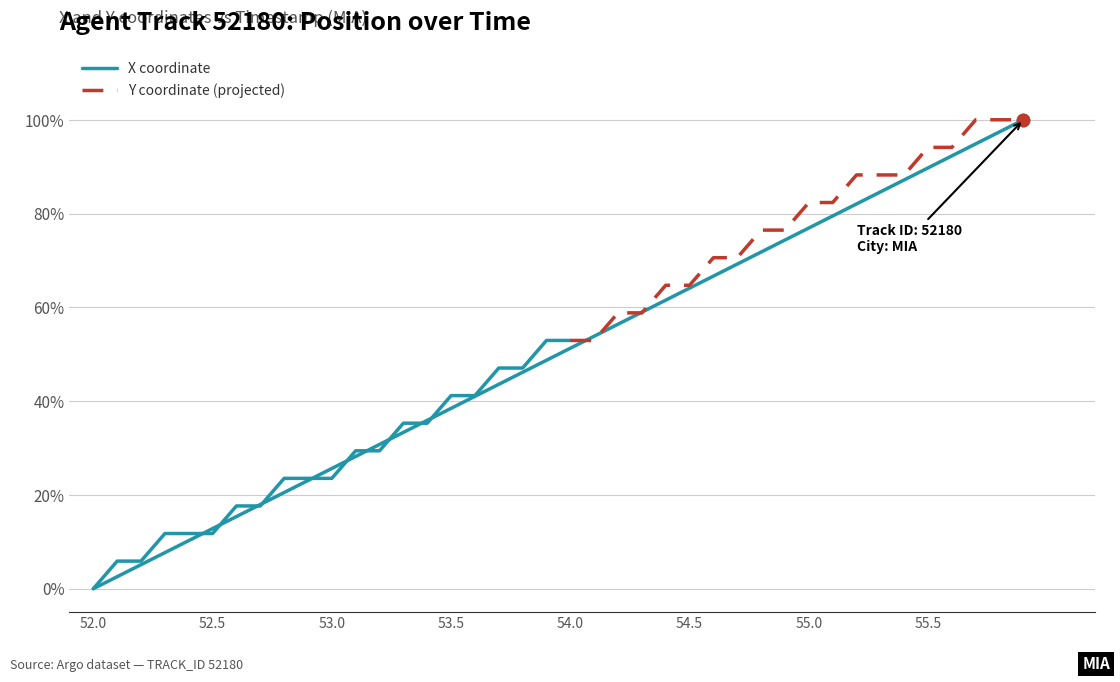

Approximately how many times larger is the value at 54.3 compared to 53.4?

1.6